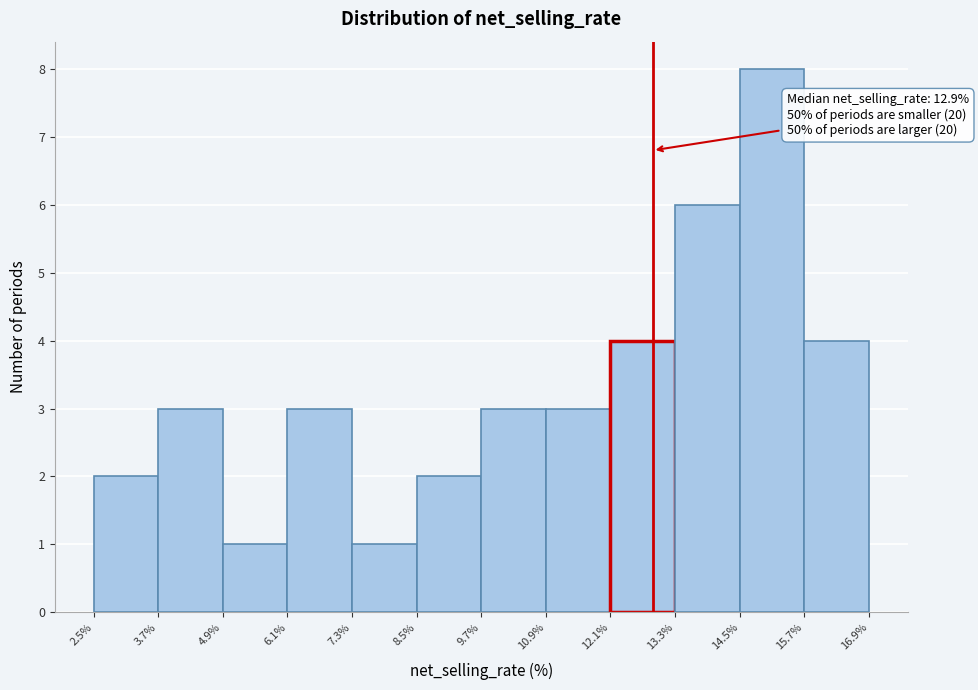

Which range on the x-axis has the tallest bar?

14.5% to 15.7%